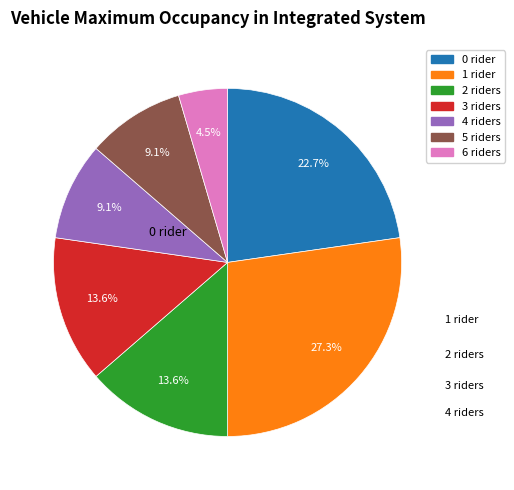

How much of the chart is everything except 0?

77.3%